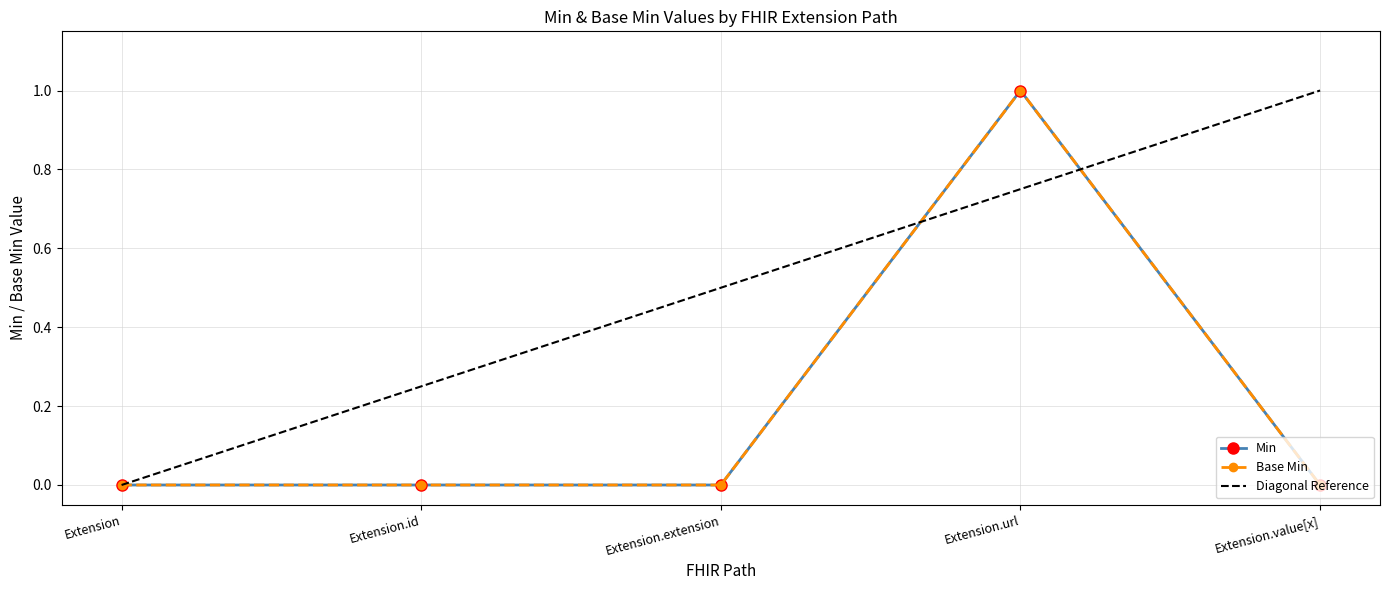

What is the label of the 5th point from the left?

Extension.value[x]